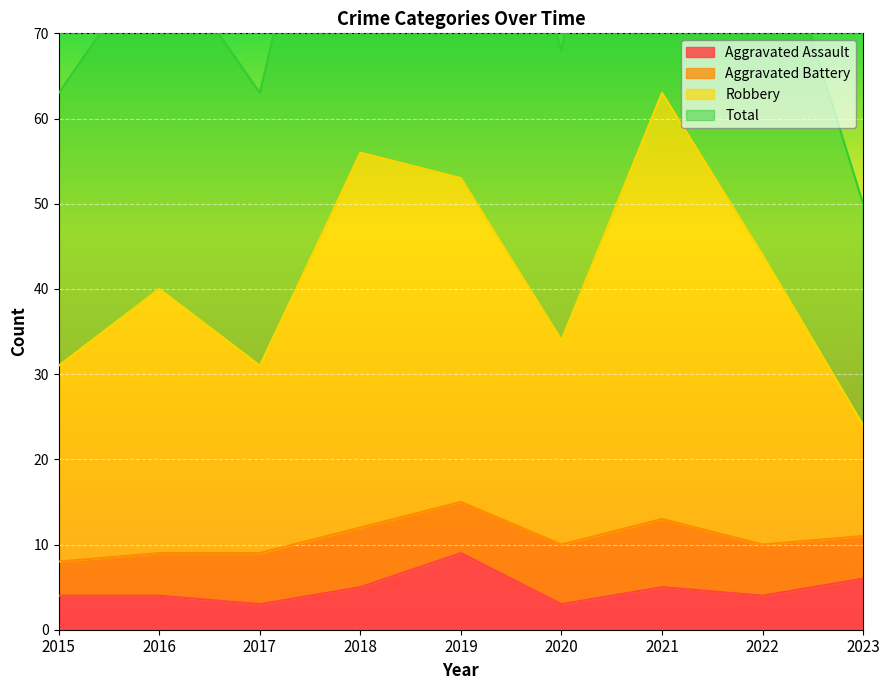

What is the maximum value for Aggravated Assault?

9